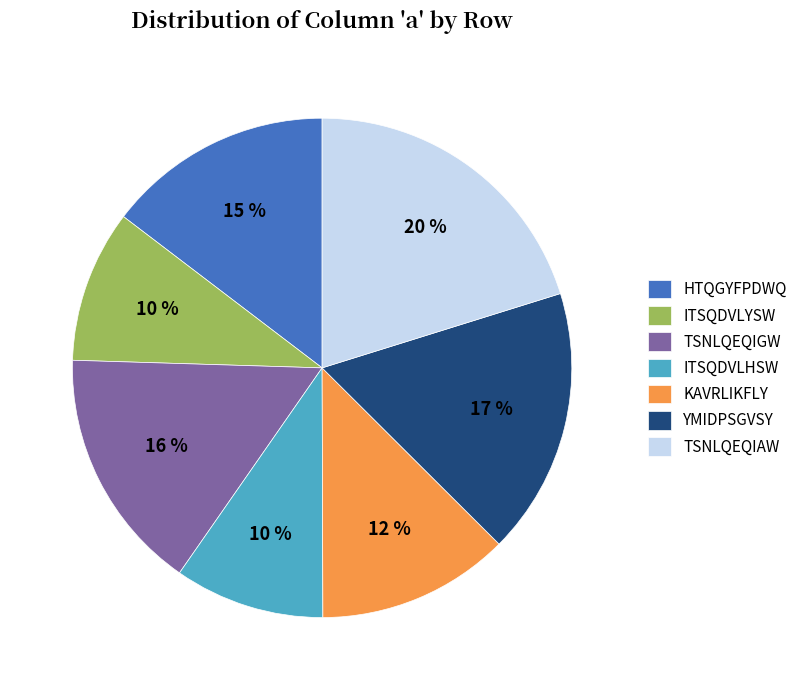

How many segments does this pie chart have?

7